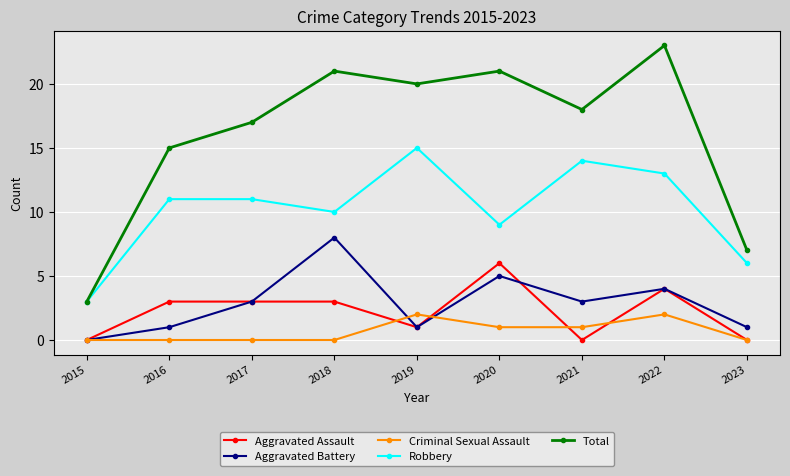

In Total, how many points are lower than both neighbors (excluding endpoints)?

2